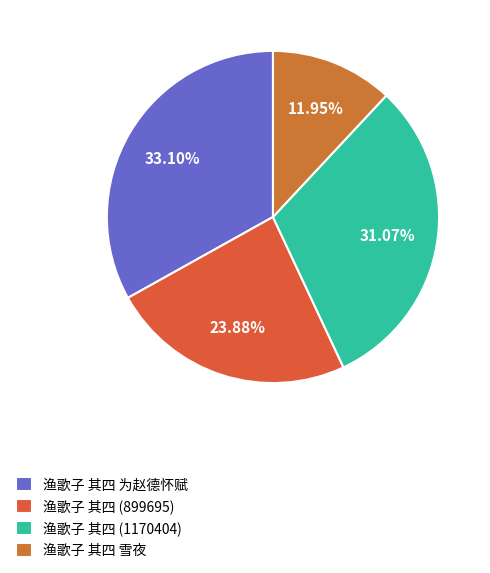

What is the smallest slice in the pie chart?

渔歌子 其四 雪夜